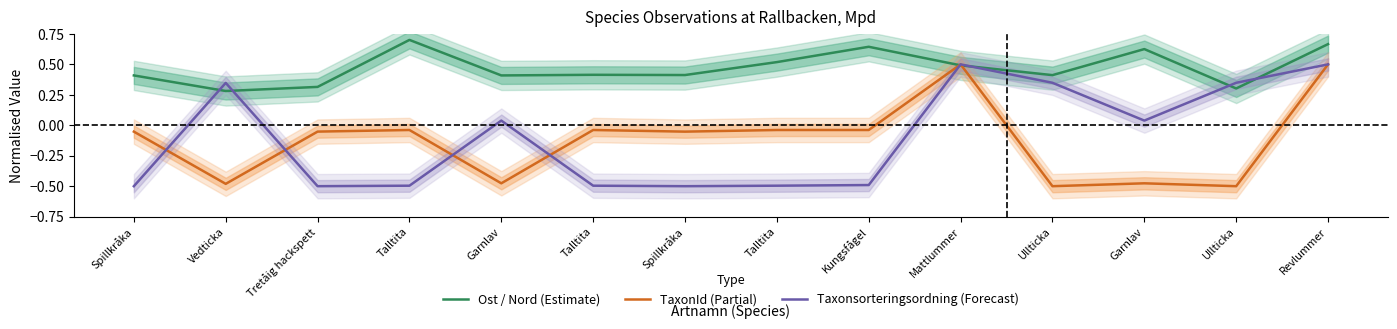

Which has a higher value, Talltita or Talltita?

Talltita